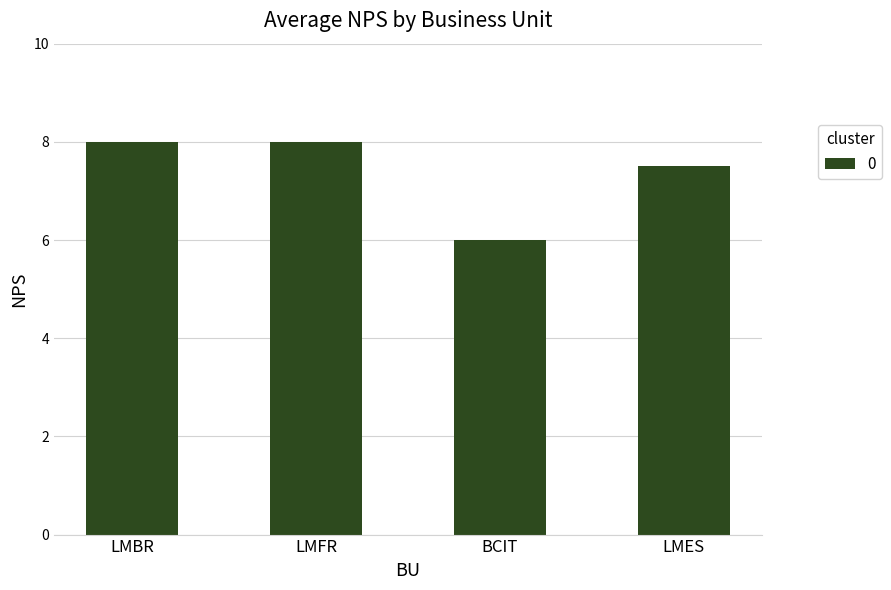

What is the difference between the second highest and minimum values?

2.0